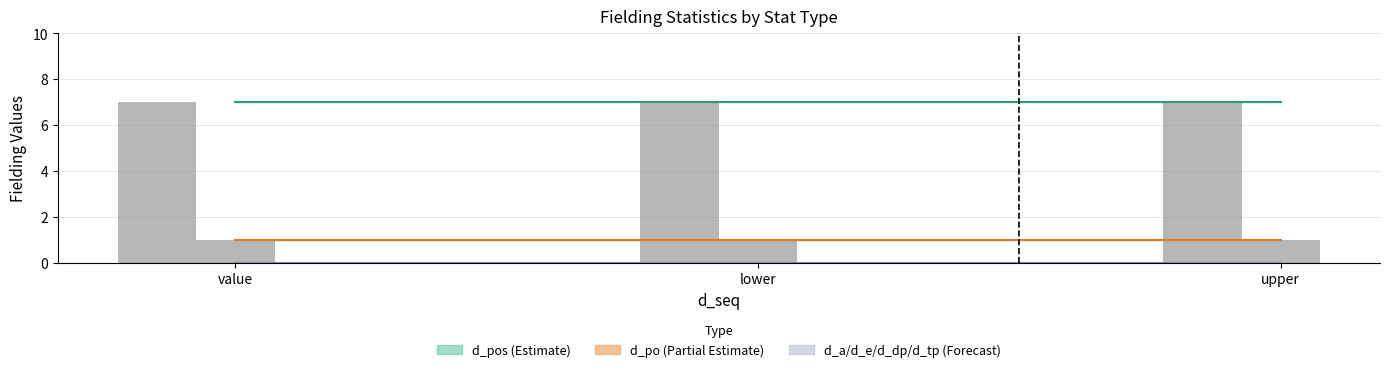

What is the label of the 2nd bar from the left?

lower